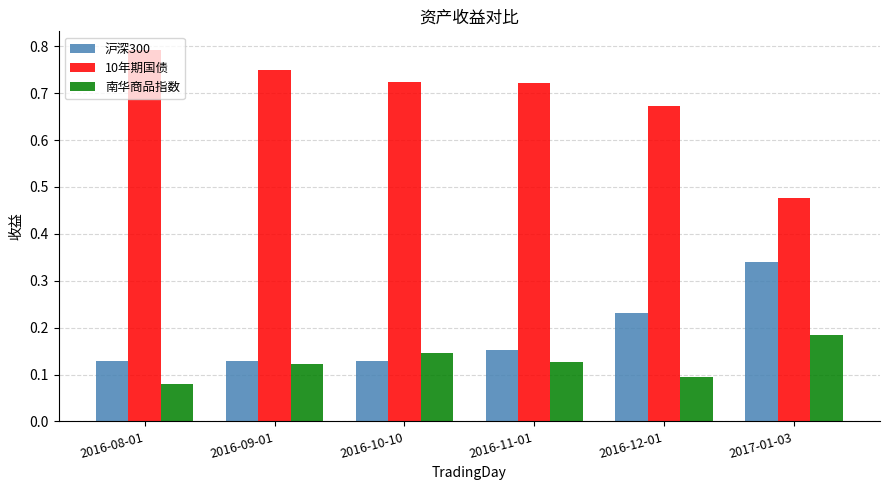

At 2016-12-01, list the series in order from smallest to largest.

南华商品指数, 沪深300, 10年期国债